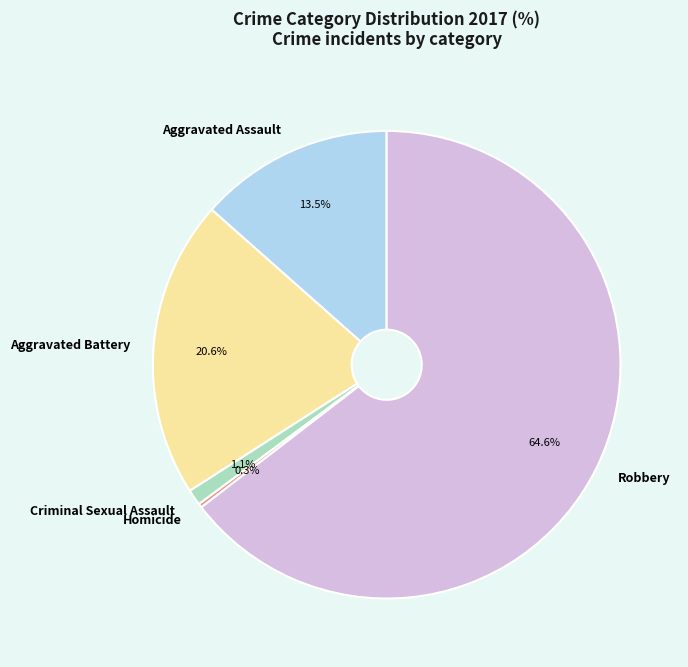

Which has a higher value, Aggravated Battery or Criminal Sexual Assault?

Aggravated Battery